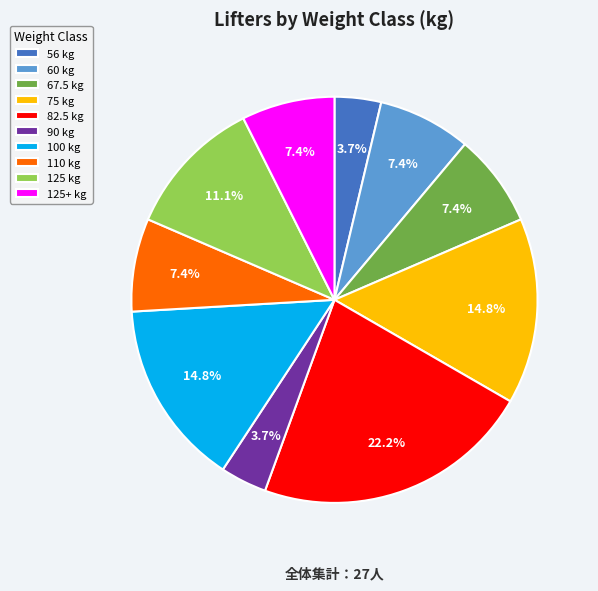

Combined, what portion of the pie is 90 kg and 75 kg?

18.5%